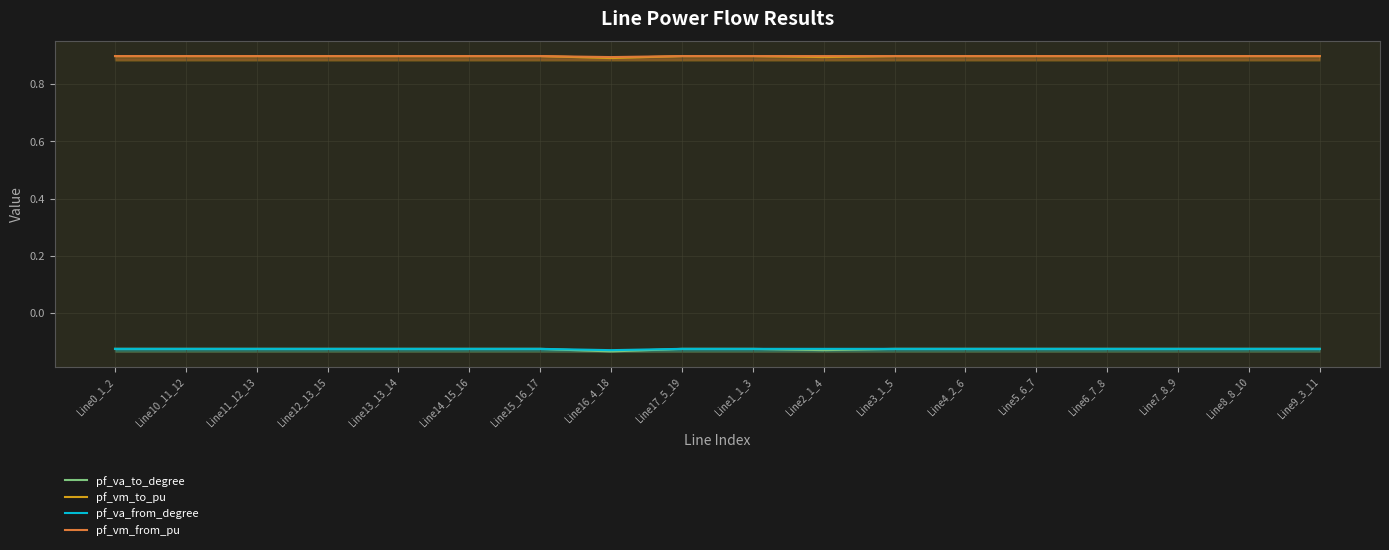

True or false: pf_va_to_degree has more than 1 interior local peaks.

True